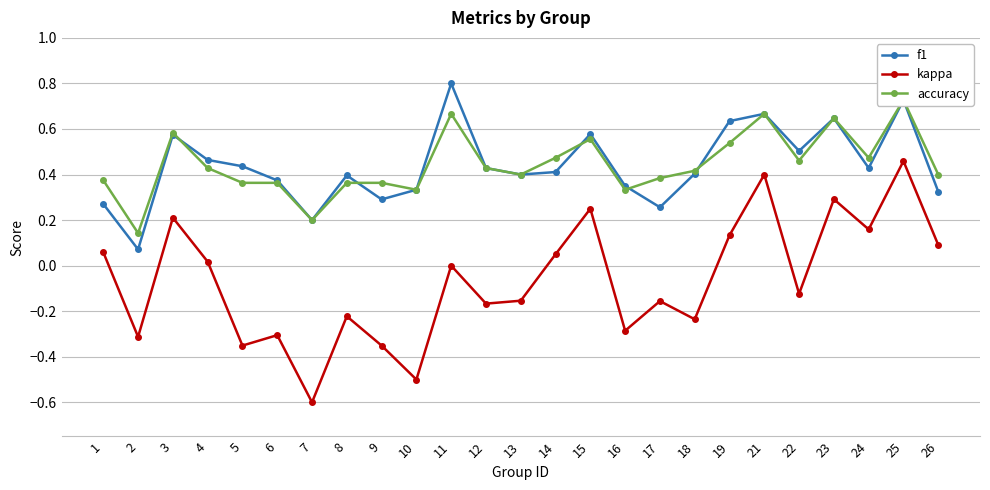

What is the difference between the maximum and minimum values in the accuracy series?

0.6